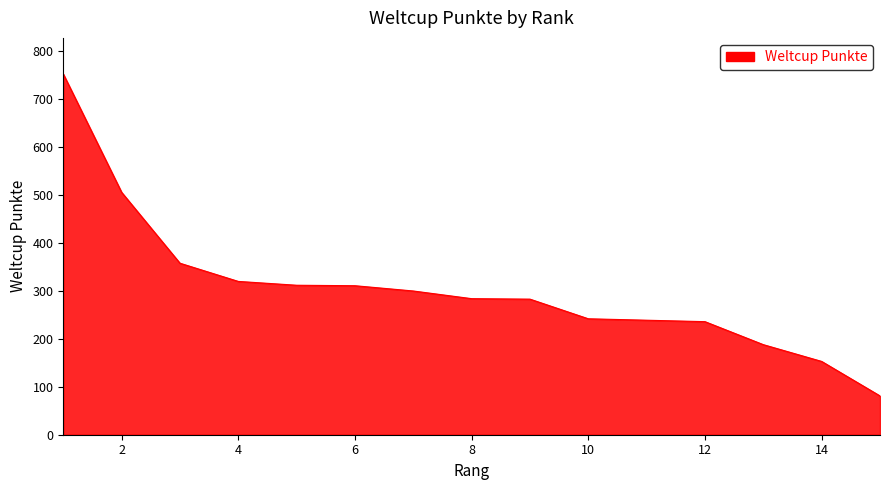

What is the difference between the maximum and minimum values?

672